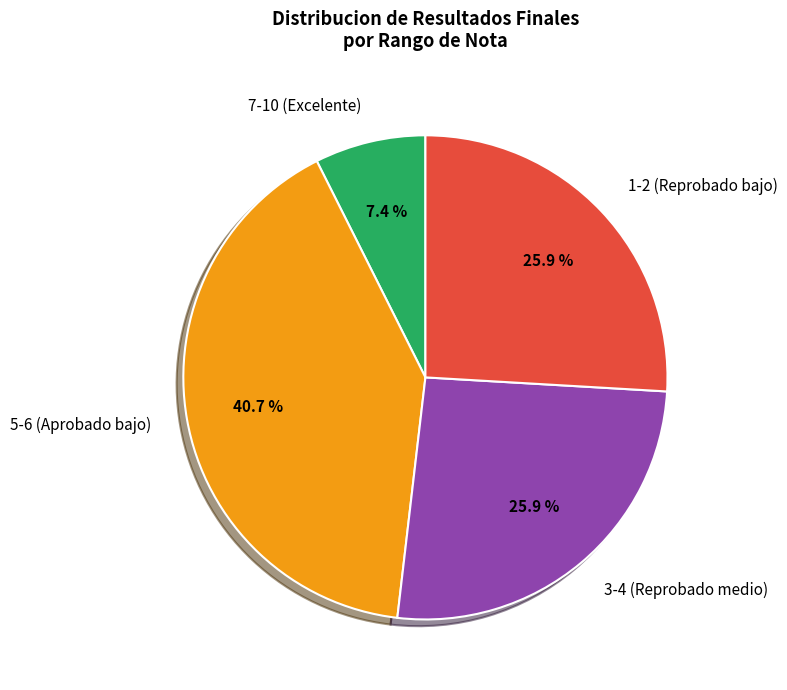

Combined, what portion of the pie is 3-4 (Reprobado medio) and 7-10 (Excelente)?

33.3%